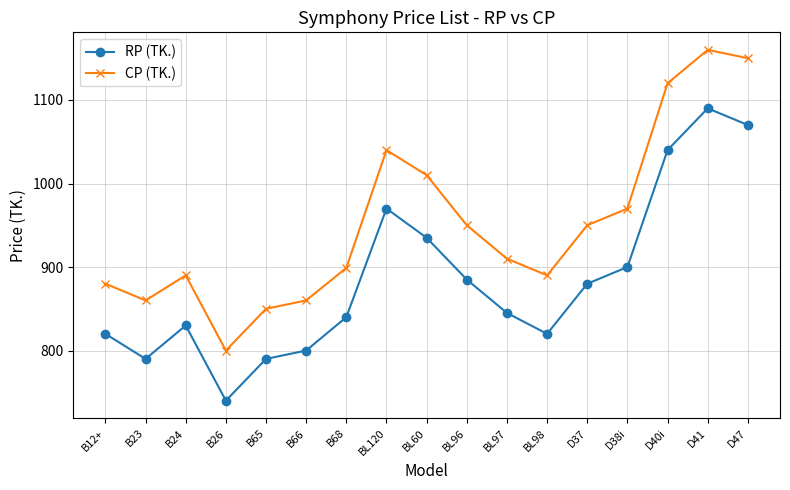

Which series changed the most between B26 and D41?

CP (TK.)